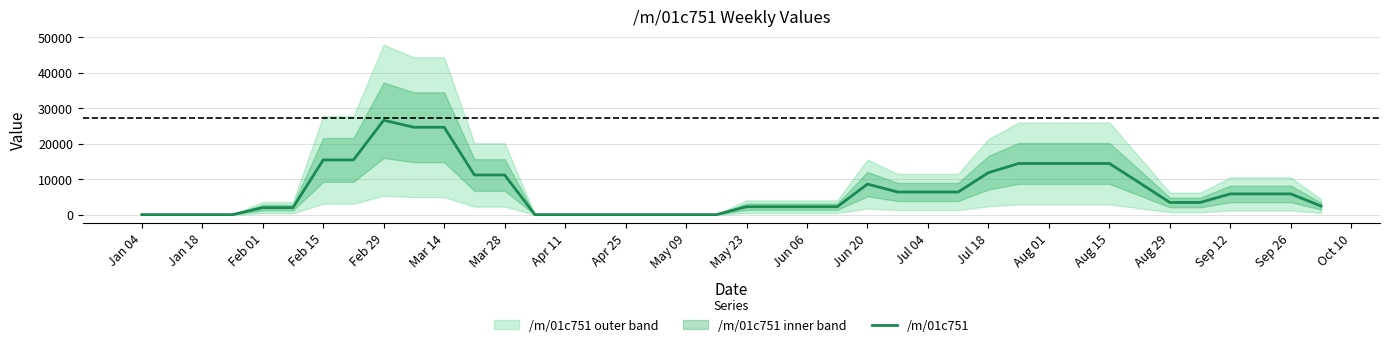

Is this an area chart (filled region under the line)?

No